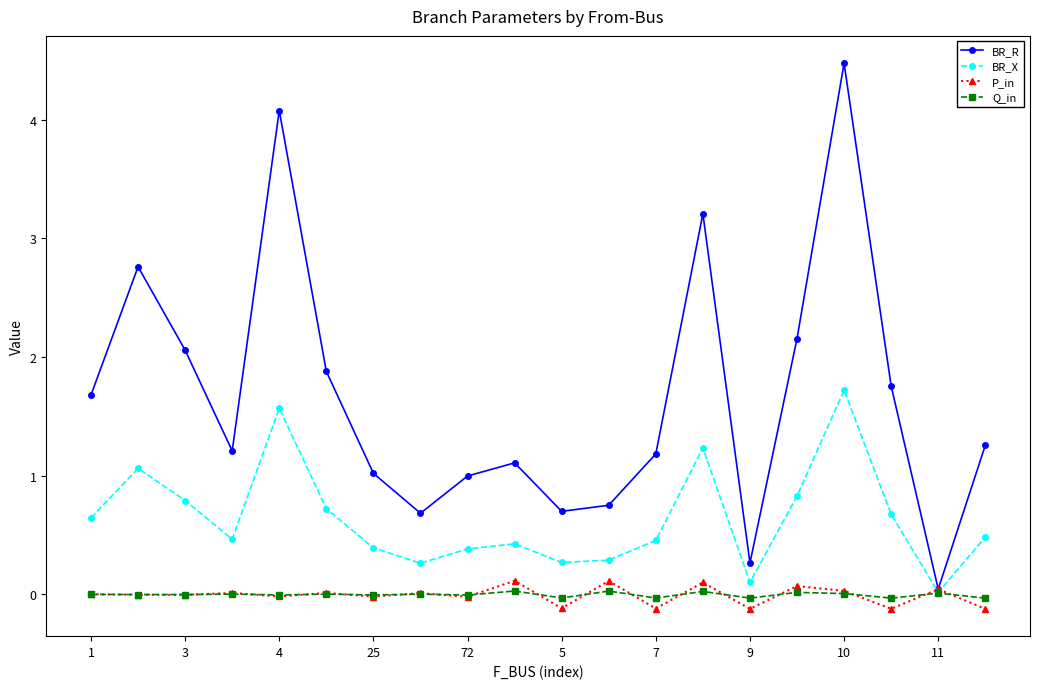

What is the average value of the BR_R series?

1.7